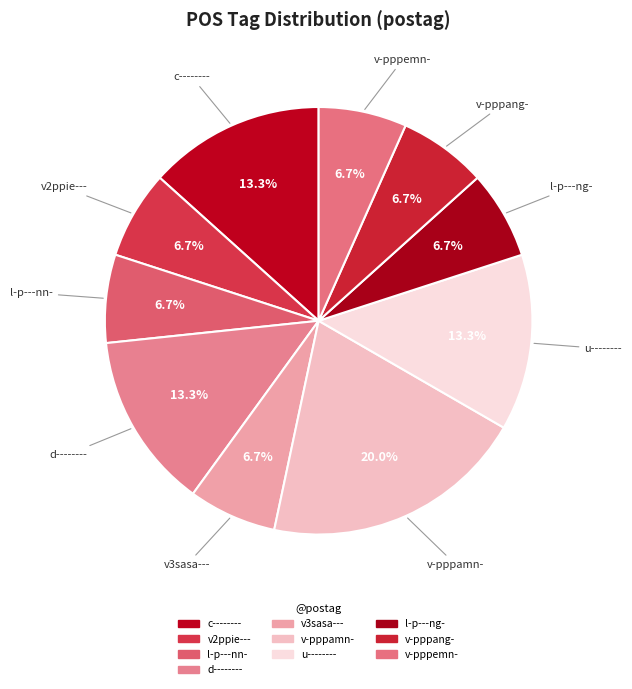

Does u-------- account for over 50% of the chart?

No